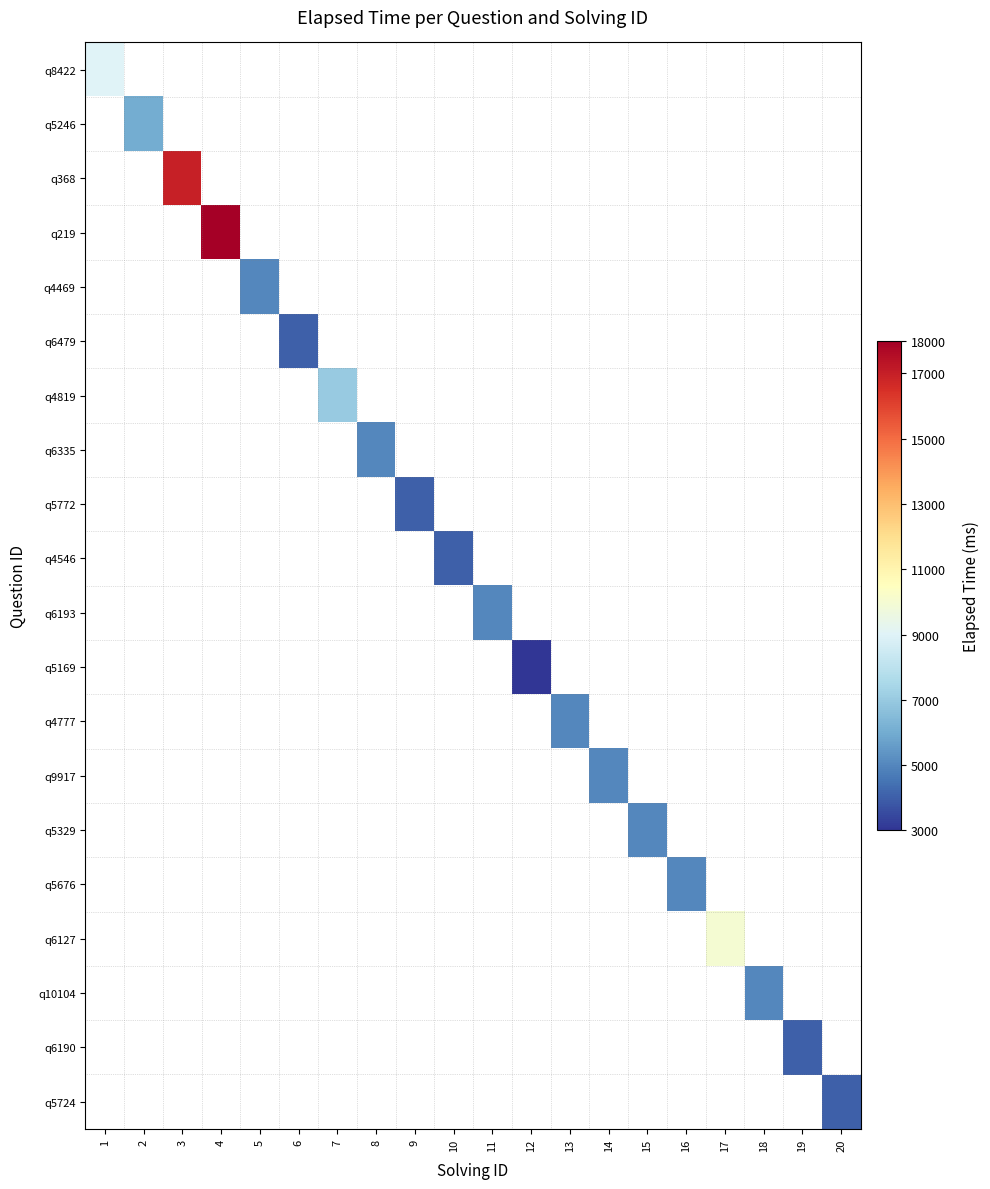

At how many categories does at least one series exceed 9051?

3